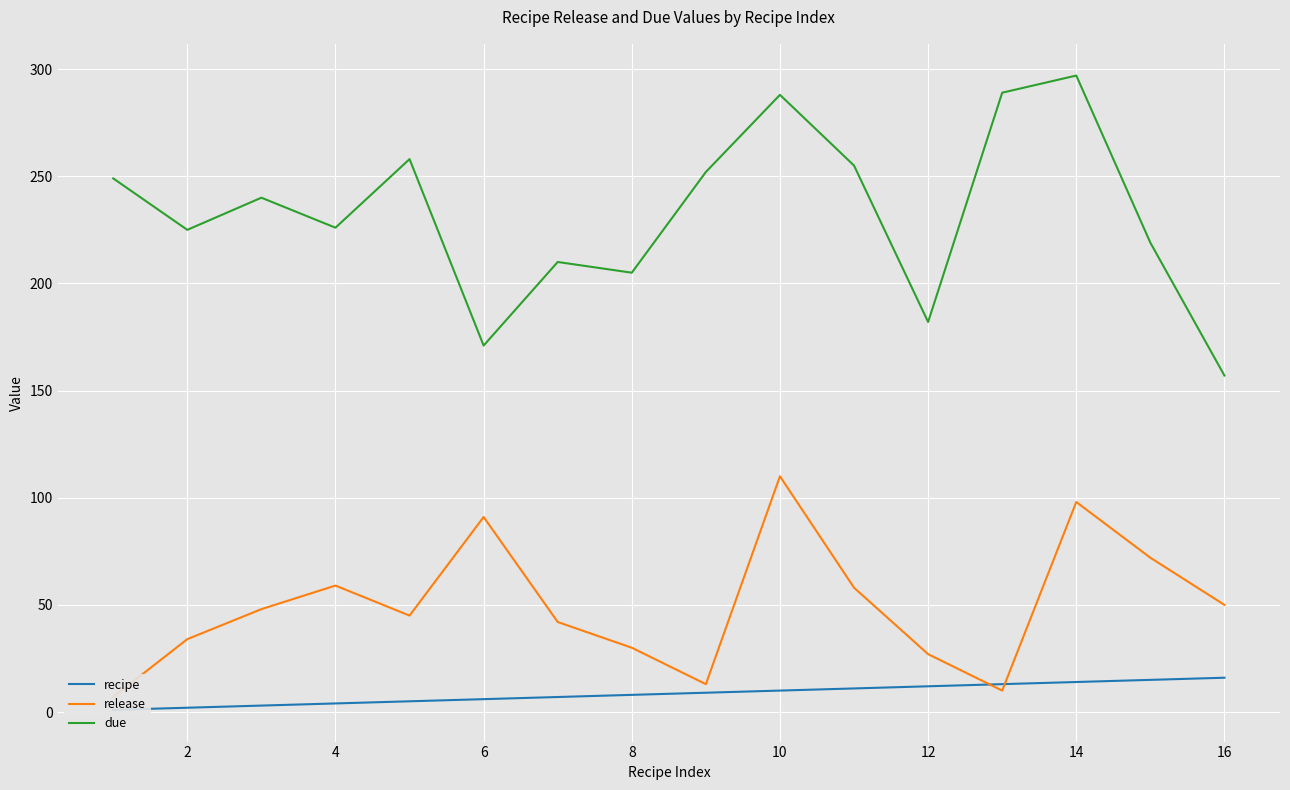

What is the difference between the maximum and minimum values in the recipe series?

15